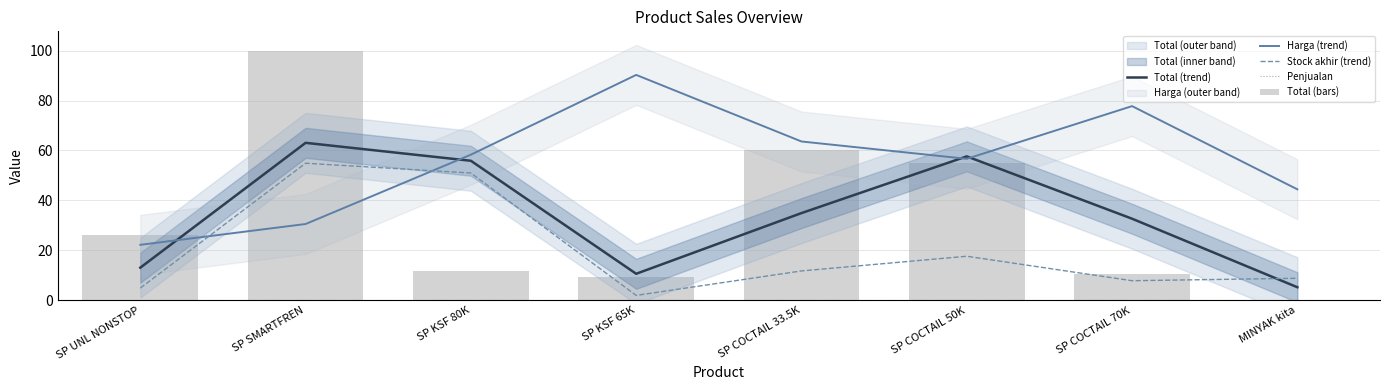

What is the difference between the Harga (trend) values at MINYAK kita and SP SMARTFREN?

13.9